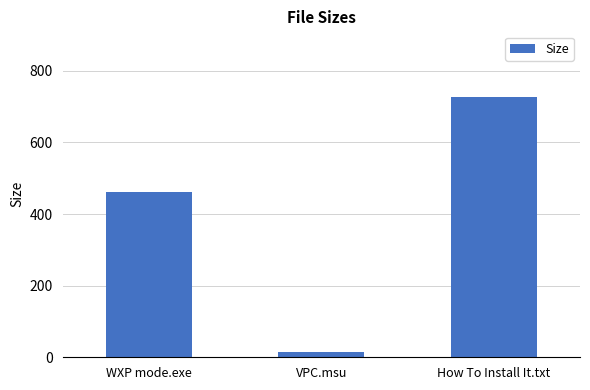

At which label is the value closest to 371?

WXP mode.exe